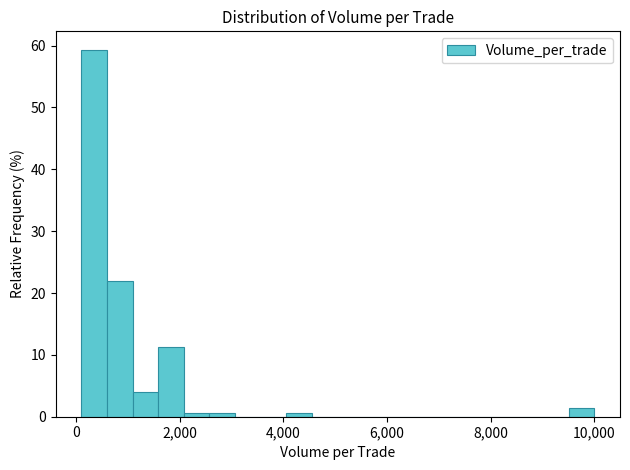

Read against the x-axis, roughly where is the centre of the tallest bar?

400